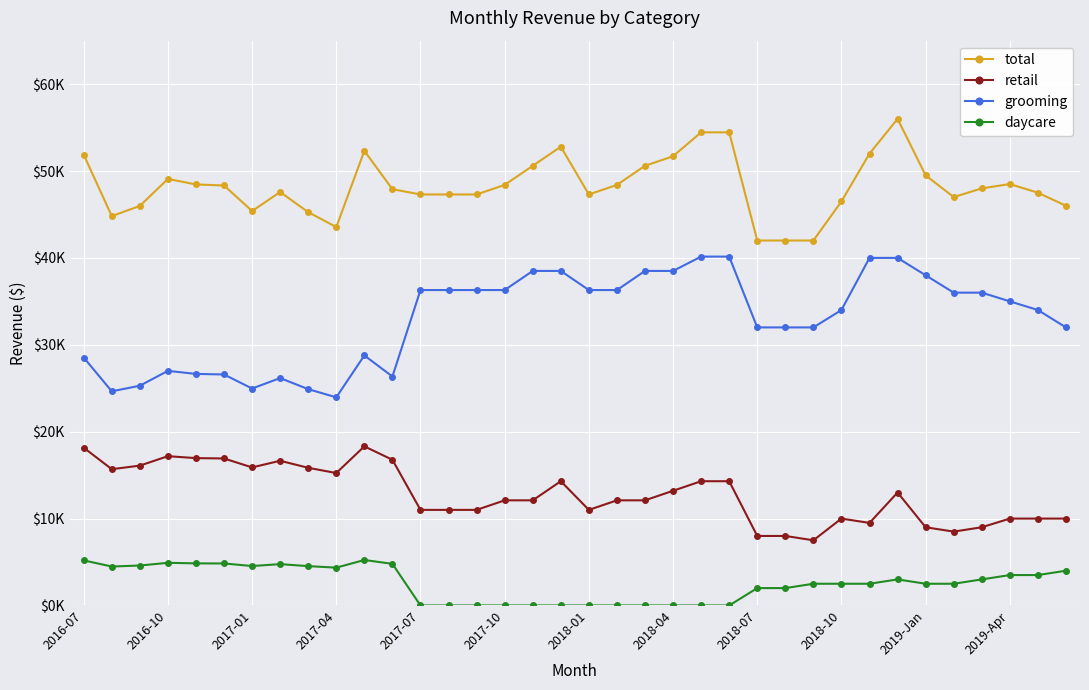

Does the chart have visible grid lines?

Yes